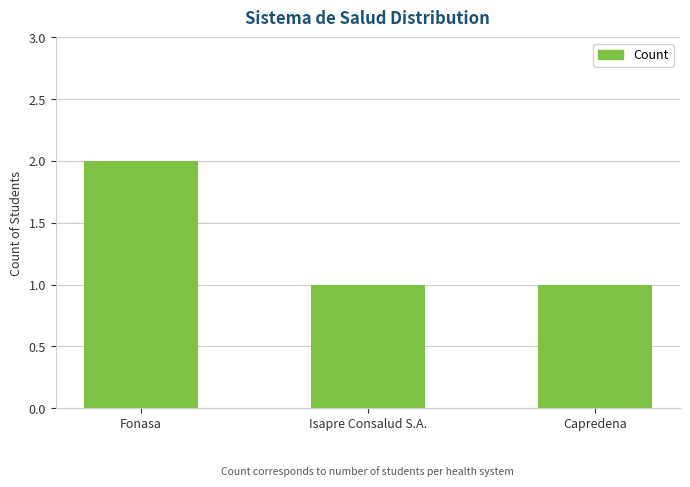

Which category has the highest value across all series?

Fonasa